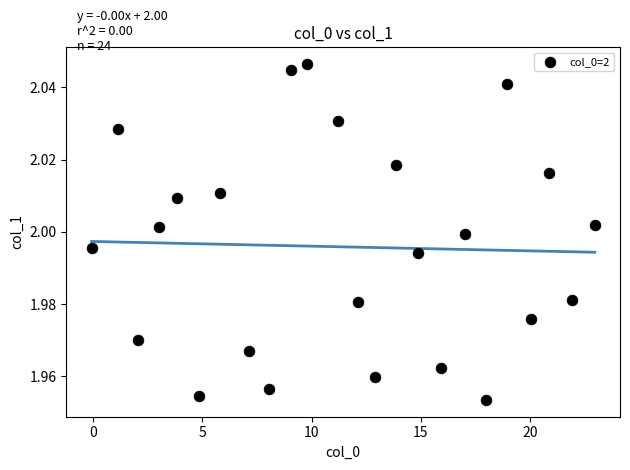

What is the range of X values (max minus min)?

23.0